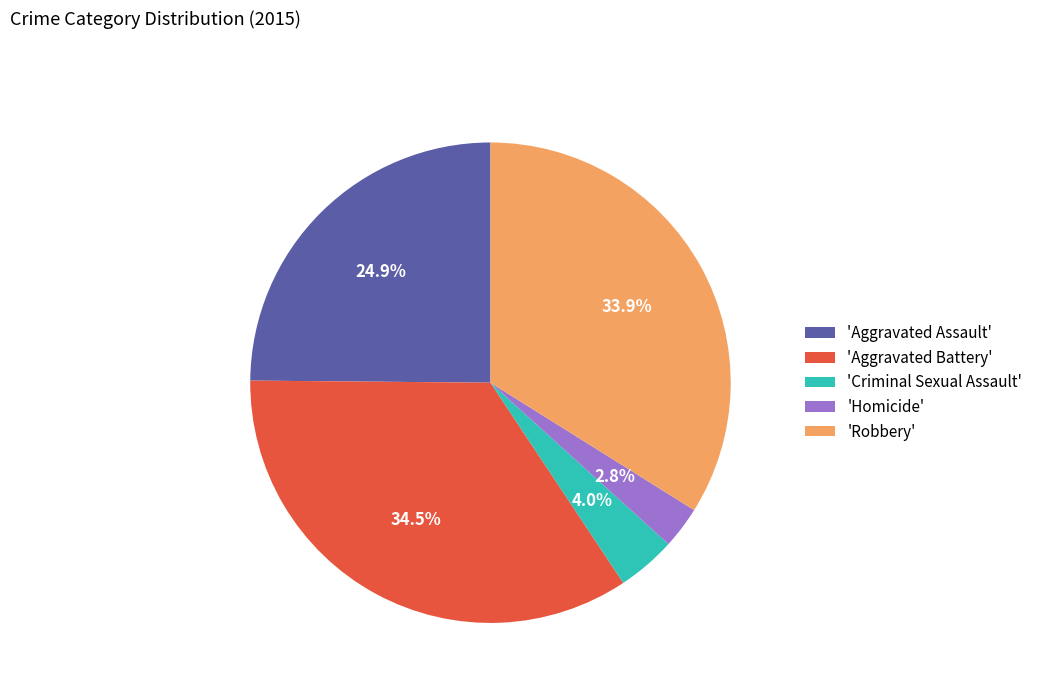

Rank the categories by value from highest to lowest.

'Aggravated Battery', 'Robbery', 'Aggravated Assault', 'Criminal Sexual Assault', 'Homicide'